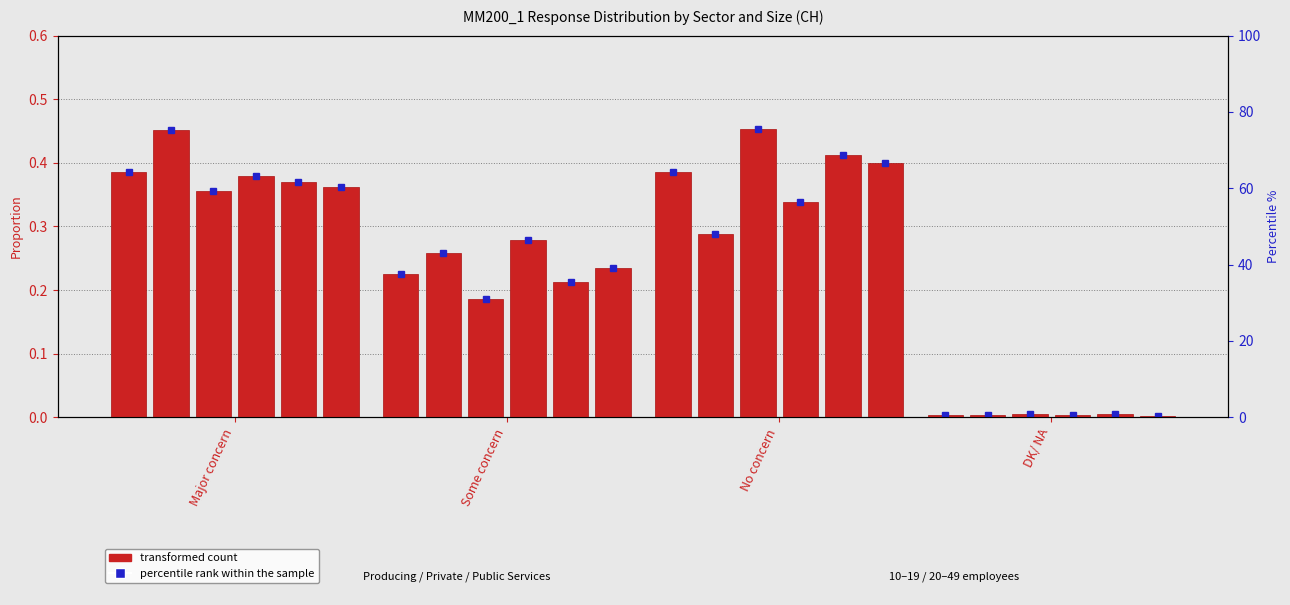

What value does the Total series have at No concern?

0.4